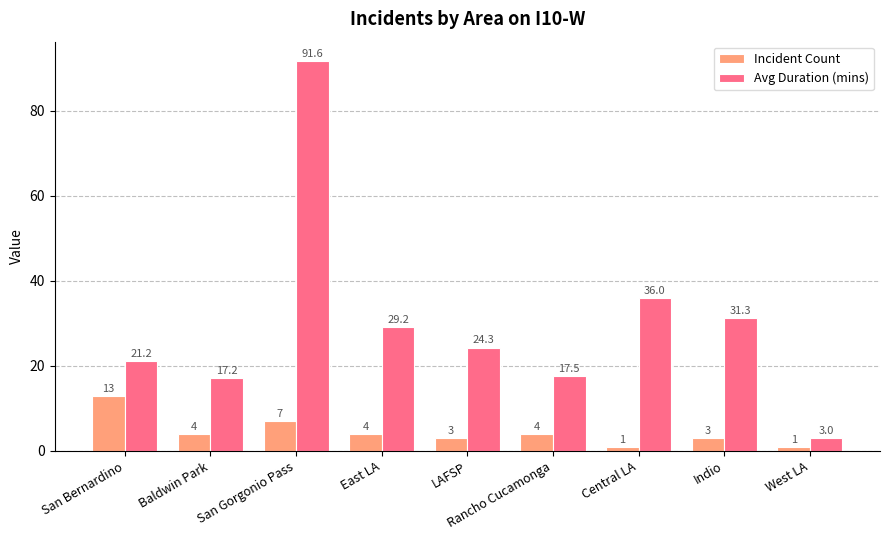

What is the difference between the maximum and minimum values in the Avg Duration (mins) series?

88.6